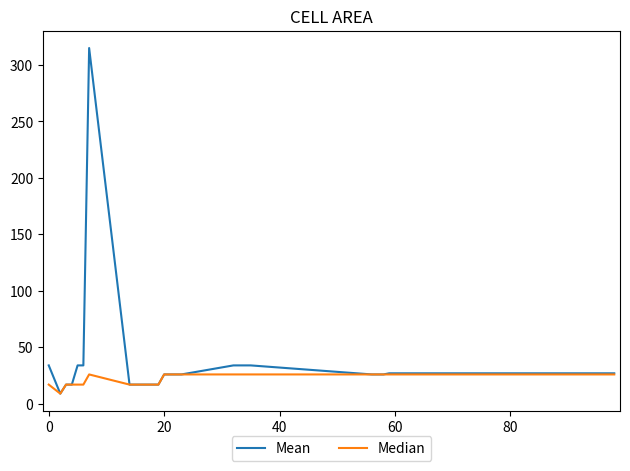

Which series has the widest spread of values?

Mean